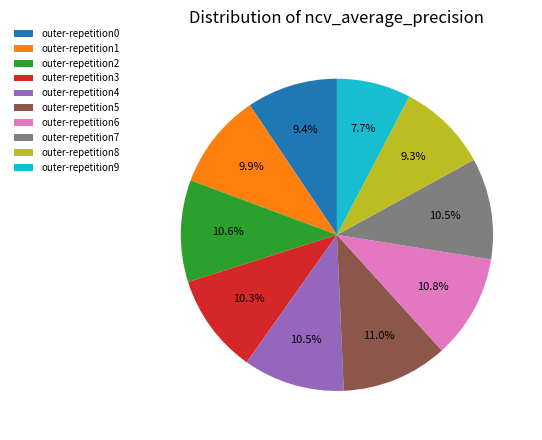

Which category has the smallest portion of the pie?

outer-repetition9